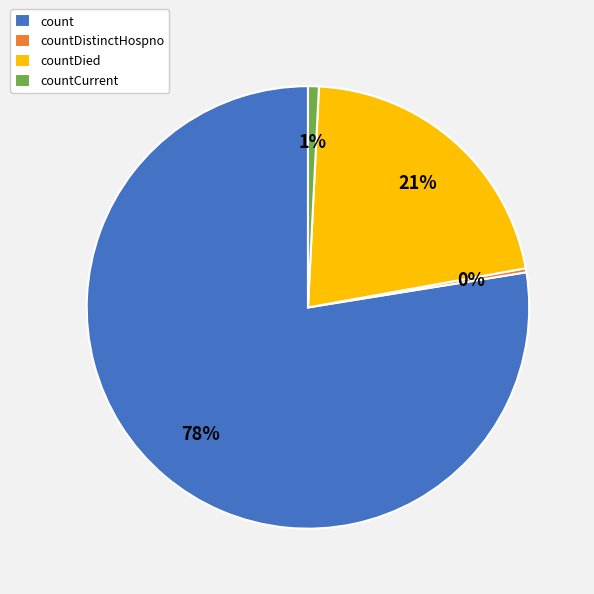

Count the number of slices in the pie.

4